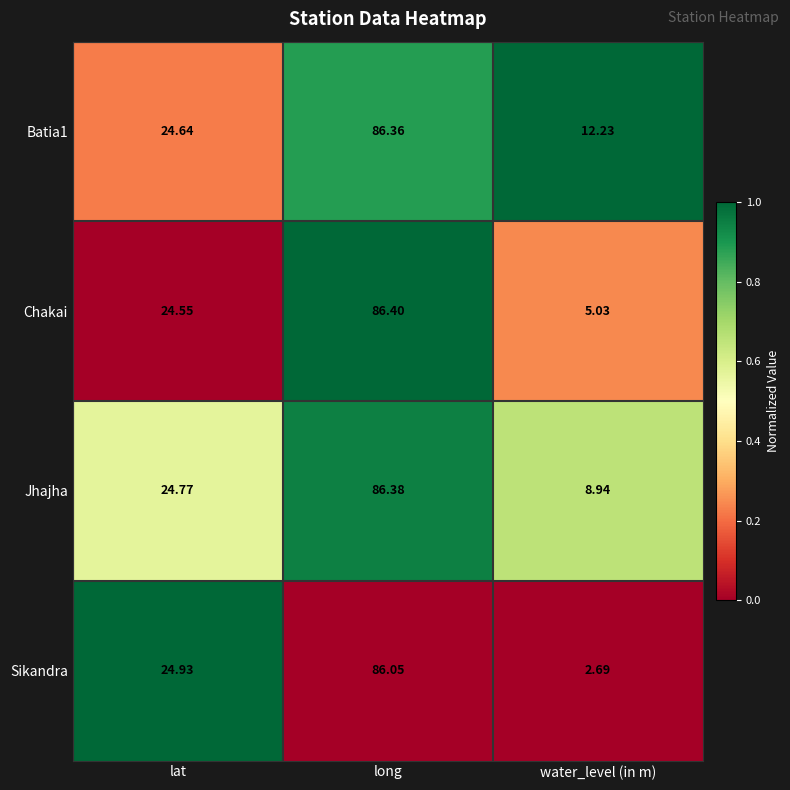

Which series has the largest total across all categories?

Batia1